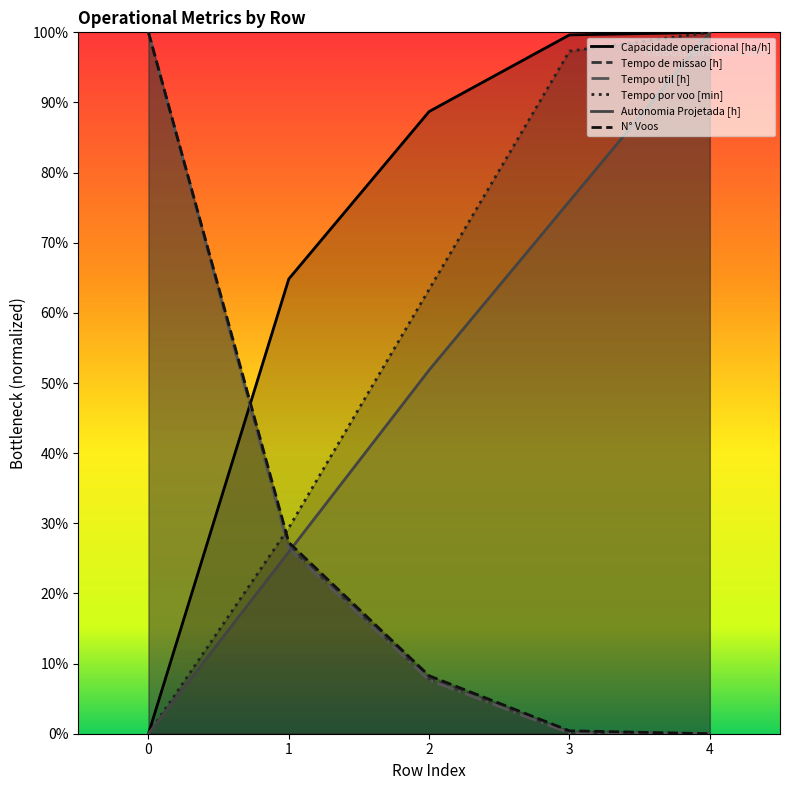

How many times do Capacidade operacional [ha/h] and N° Voos cross each other?

1